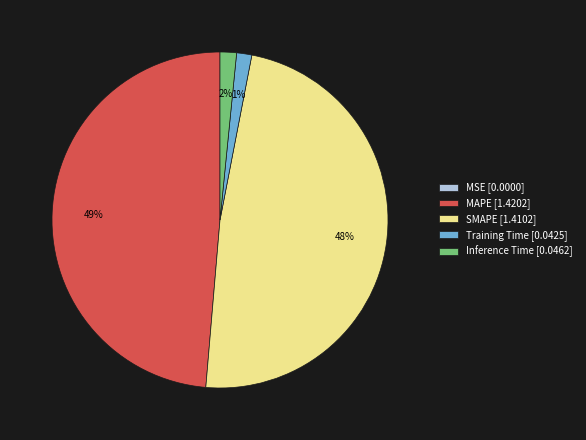

True or false: Inference Time accounts for 12% of the total.

False